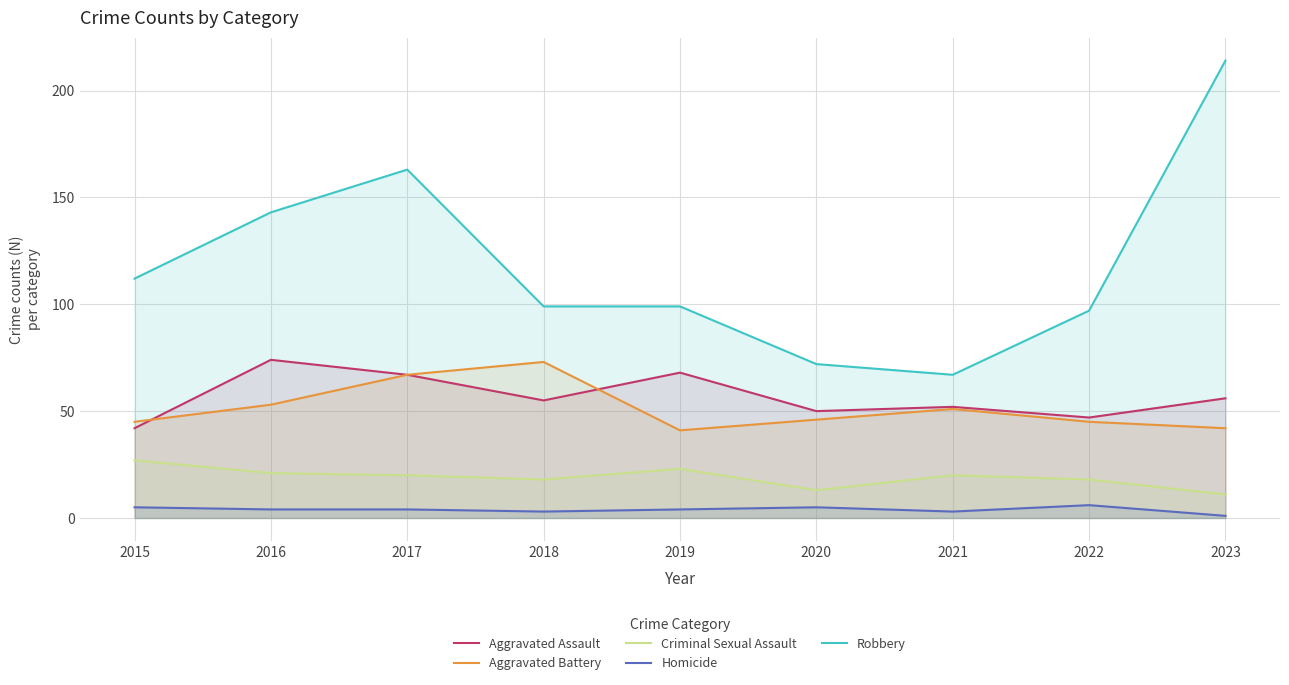

What is the minimum value shown in the chart?

1